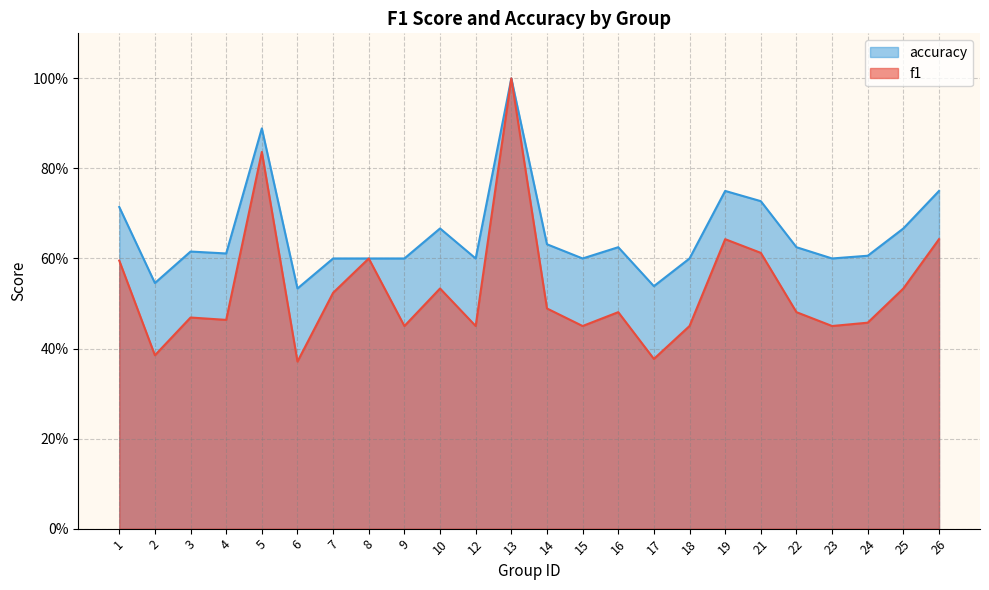

At which category is the sum across all series the highest?

13